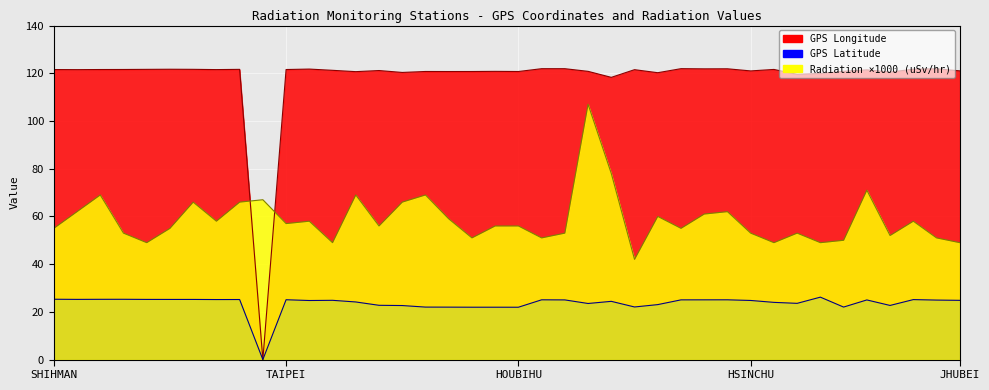

The GPS Latitude series shows 24.8 at HSINCHU. True or false?

True